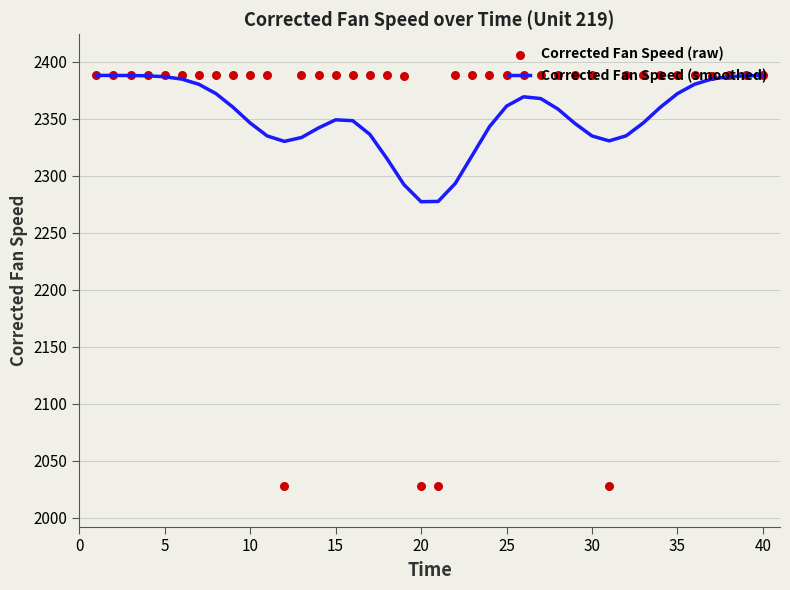

What is the lowest value of the Corrected Fan Speed (smoothed) series?

2277.3